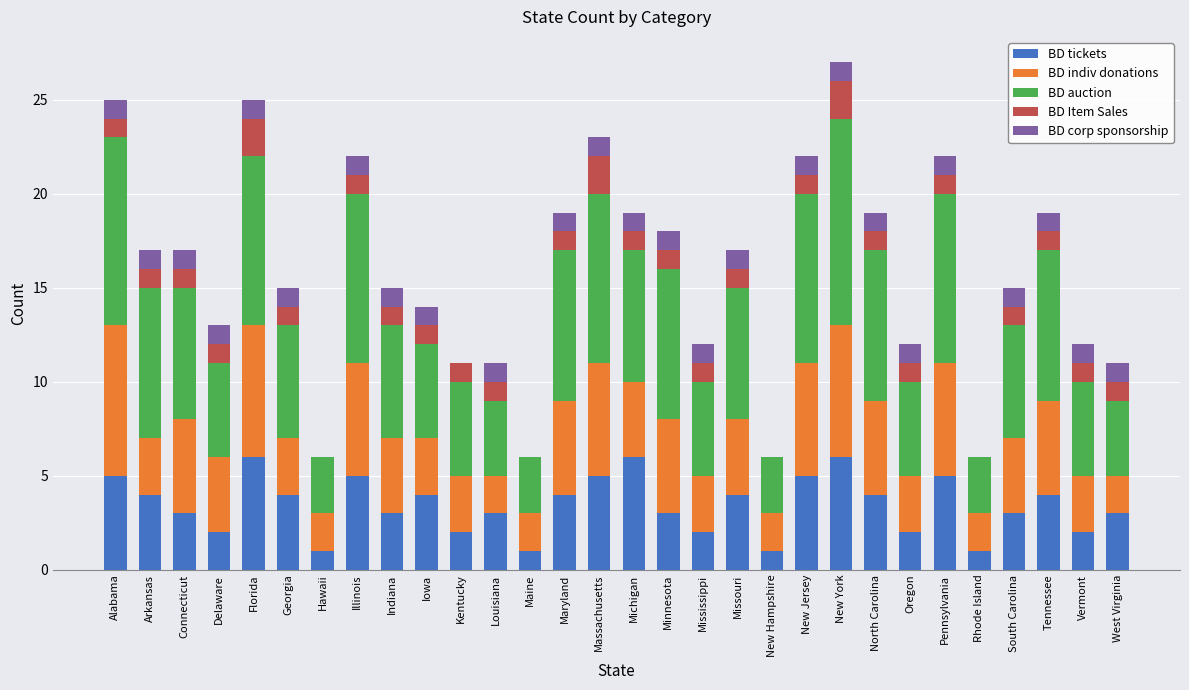

Is it true that BD tickets equals 1 at Tennessee?

False